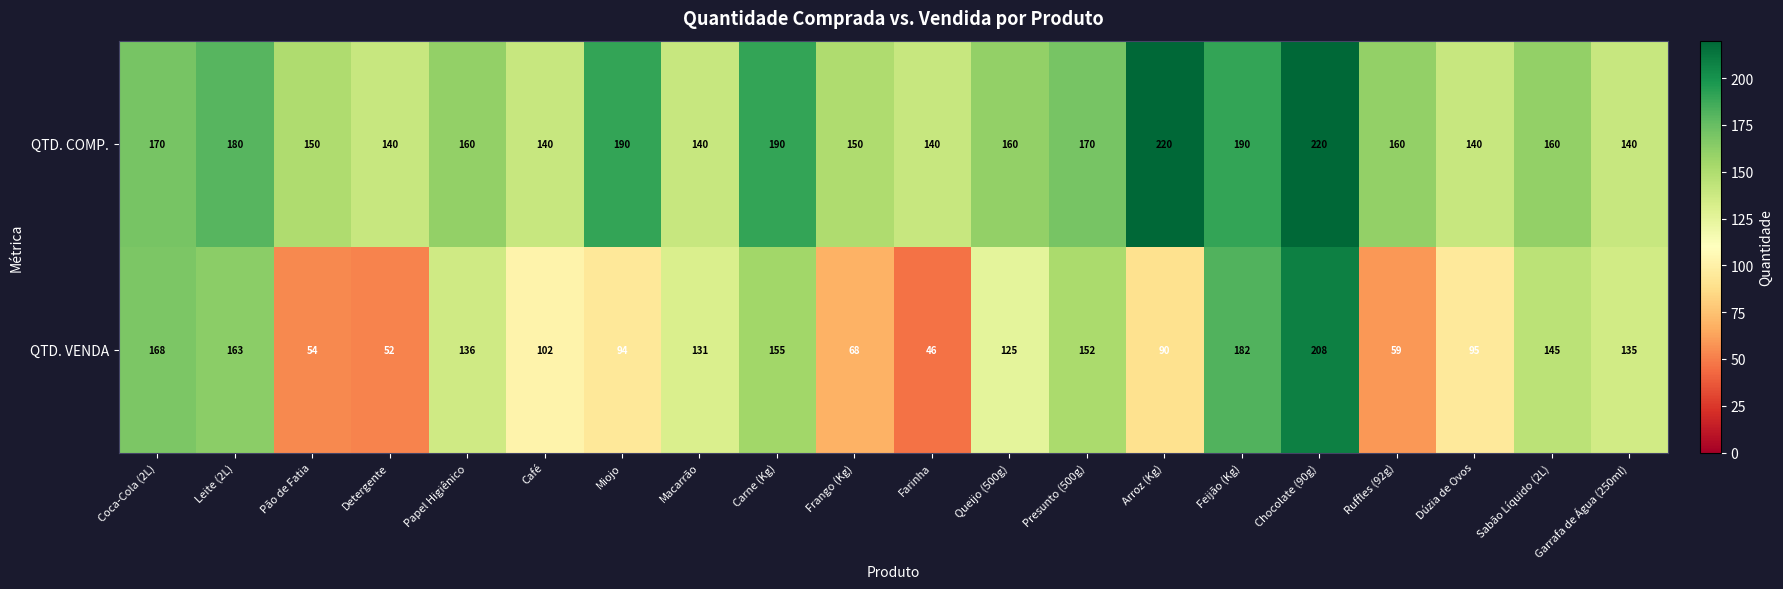

Which series has the largest range (max minus min)?

QTD. VENDA